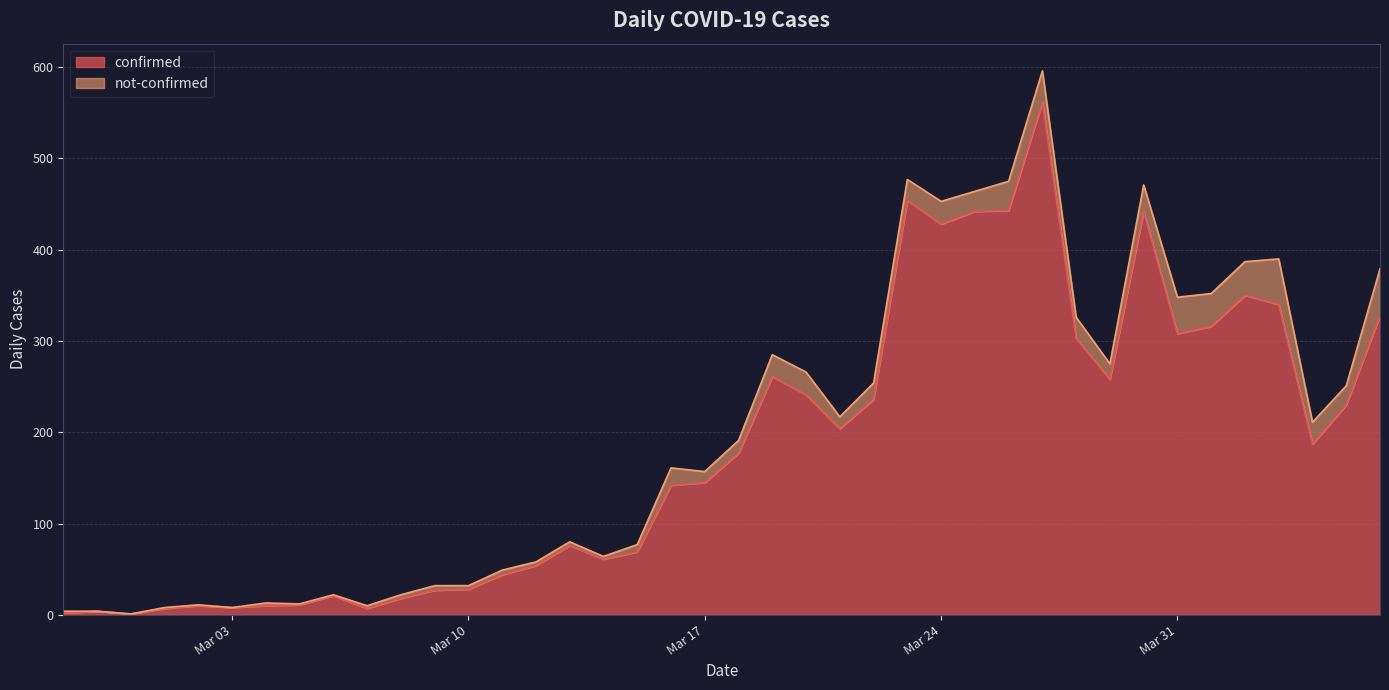

Is it true that the value at 2020-03-27 is 562?

True